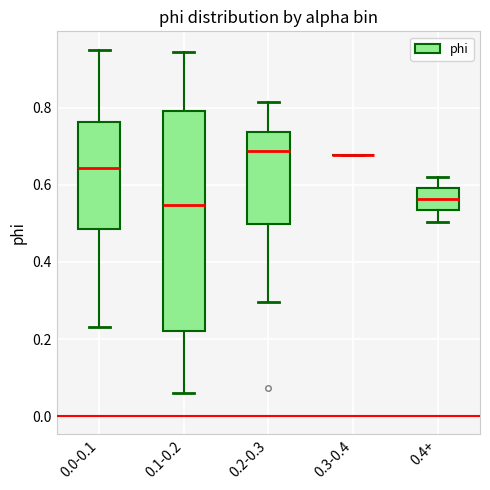

Comparing the boxes themselves (not the whiskers), which one is the tallest?

0.1-0.2